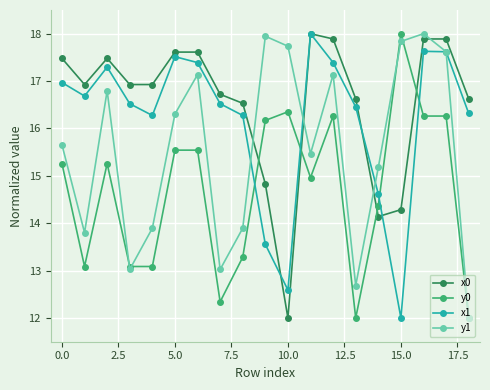

Does the chart have visible grid lines?

Yes